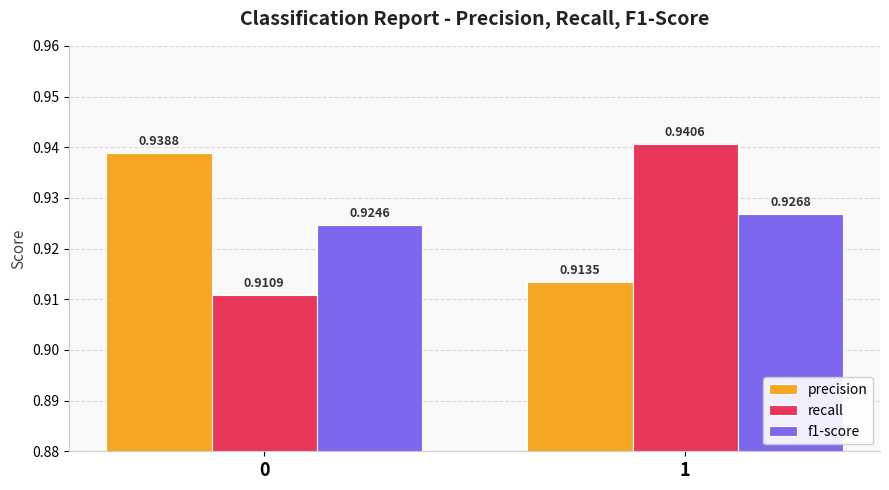

Which series has the largest total across all categories?

precision